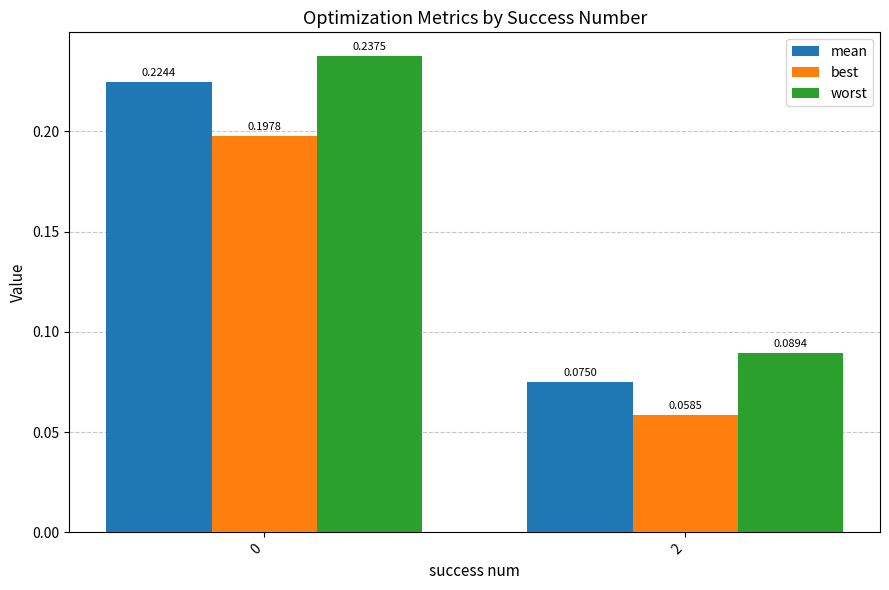

Rank the categories by worst value from lowest to highest.

2, 0